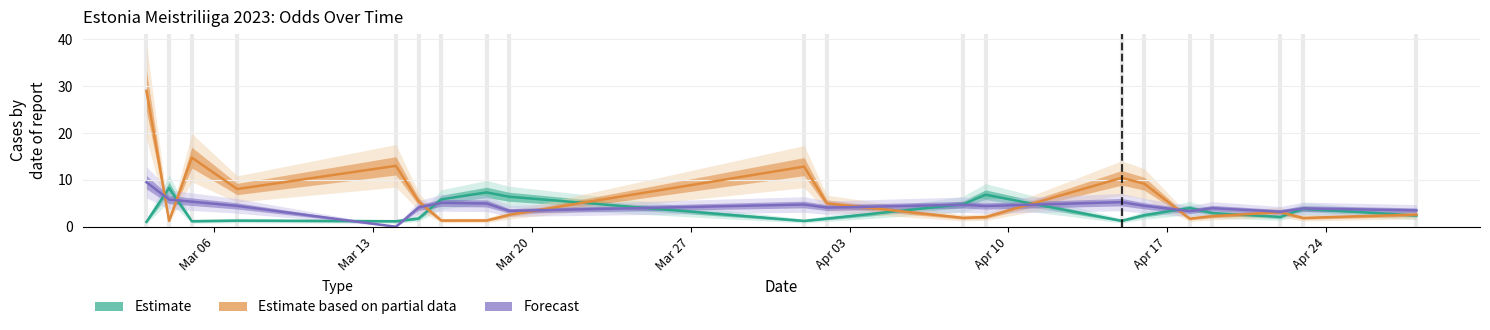

How many lines are shown in the chart?

3